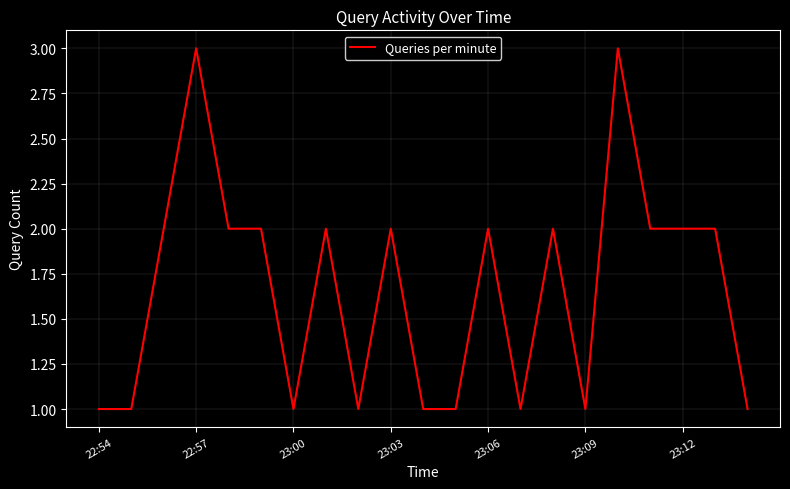

What is the greatest value displayed?

3